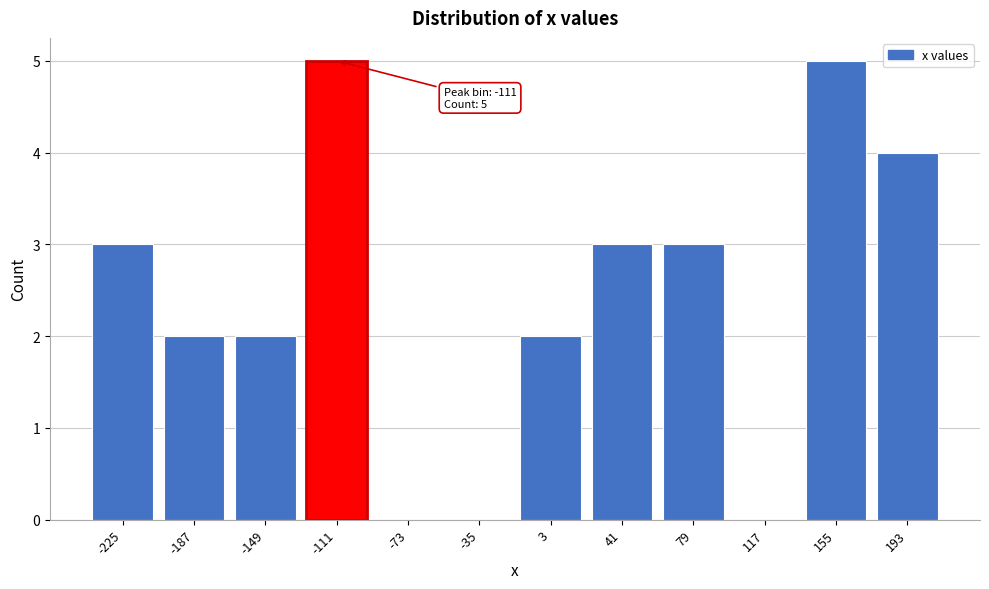

Reading left to right, extract all data points from this chart.

-225=3	-187=2	-149=2	-111=5	-73=0	-35=0	3=2	41=3	79=3	117=0	155=5	193=4